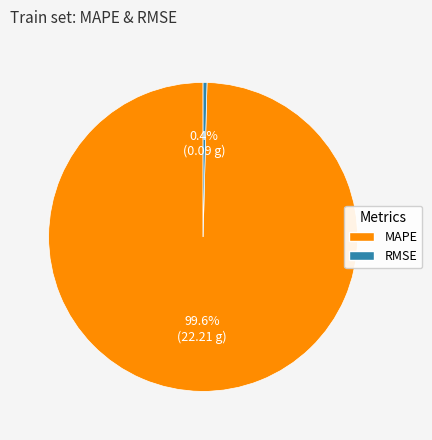

True or false: RMSE accounts for 0% of the total.

True